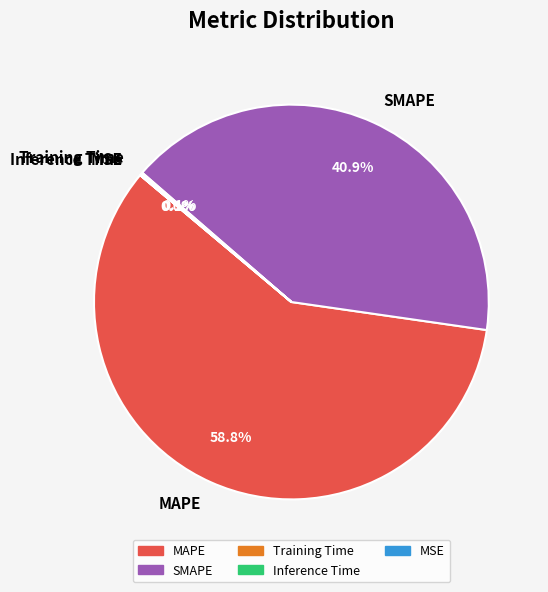

To the nearest percent, what is the difference between the largest and smallest slice percentages?

59%